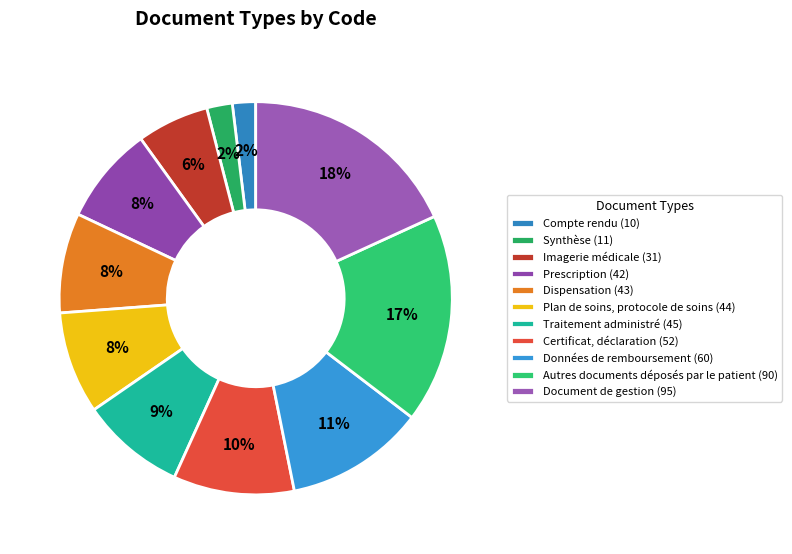

To the nearest percent, what is the combined percentage of Données de remboursement and Compte rendu?

13%